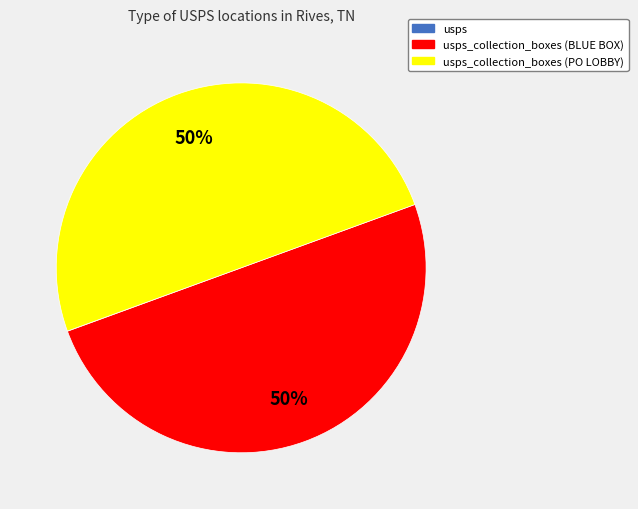

To the nearest percent, what is the average slice percentage?

33%